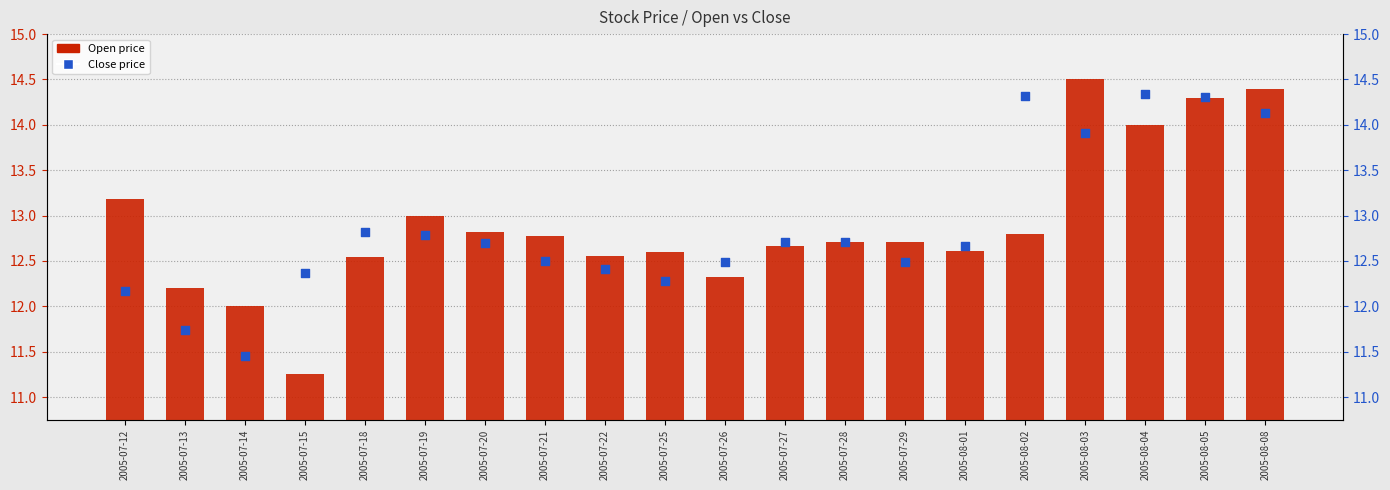

Is the value of Open price at 2005-07-25 greater than the value of Close price at 2005-07-21?

Yes